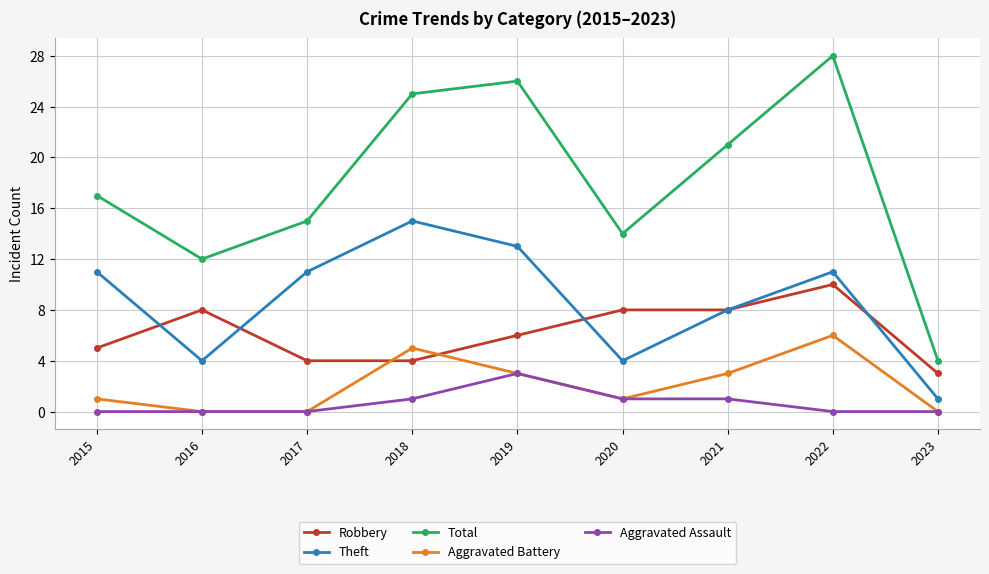

Count the number of data series in this chart.

5